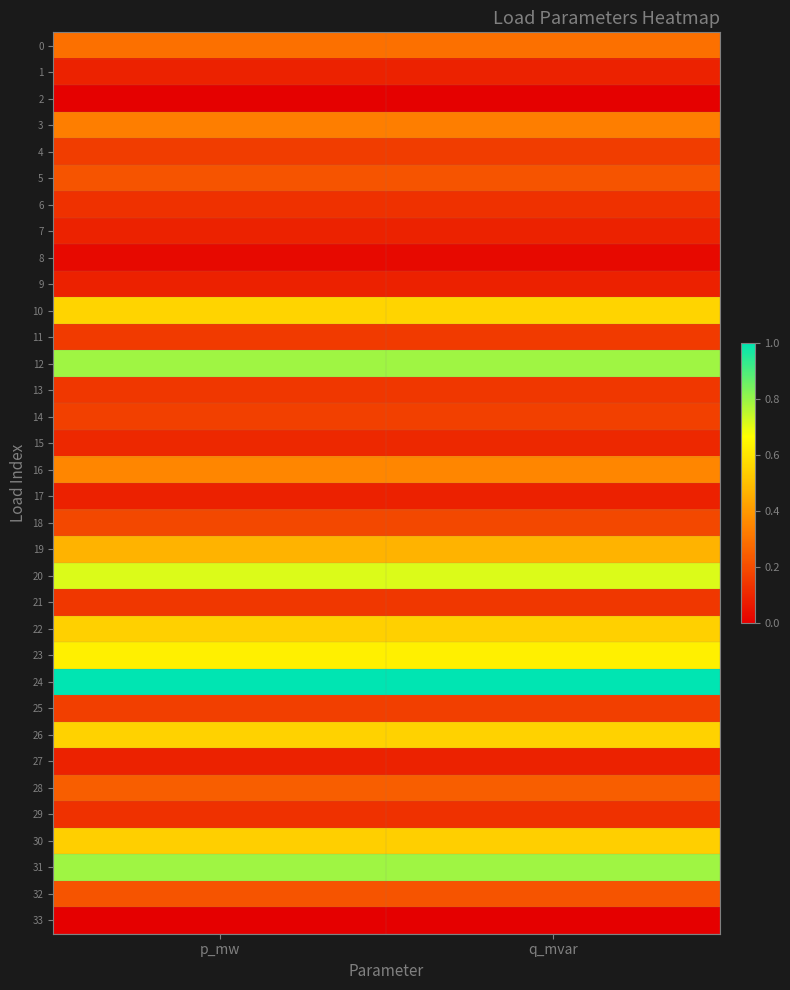

Rank the series by their maximum value, from highest to lowest.

24, 12, 31, 20, 23, 10, 26, 22, 30, 19, 16, 3, 0, 28, 5, 32, 18, 14, 25, 4, 11, 13, 21, 29, 6, 15, 7, 27, 1, 9, 17, 8, 2, 33